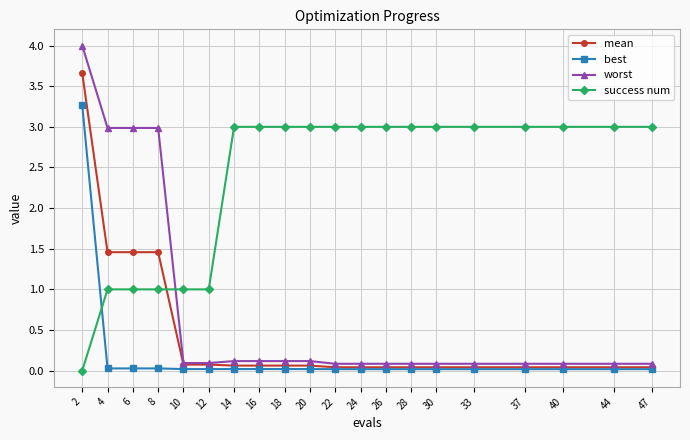

Between 8 and 28, which series saw the biggest shift?

worst